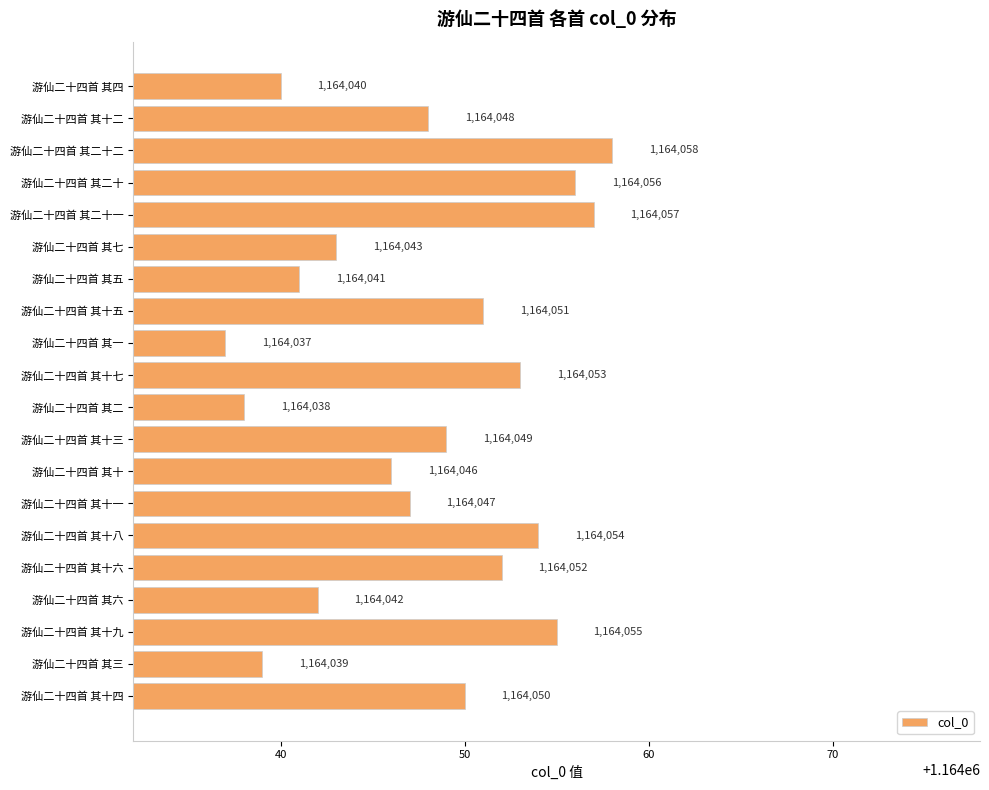

How many bars are there in total?

20